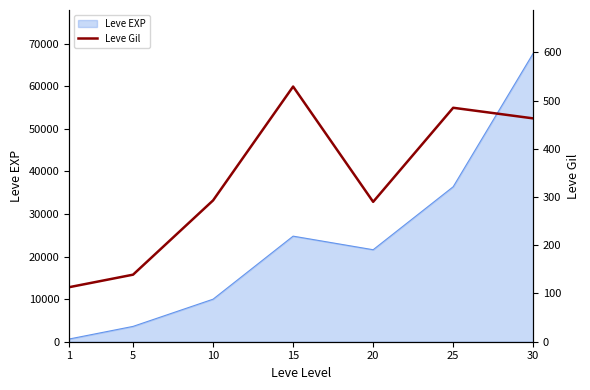

The value of Leve EXP at 5 is 6326. True or false?

False